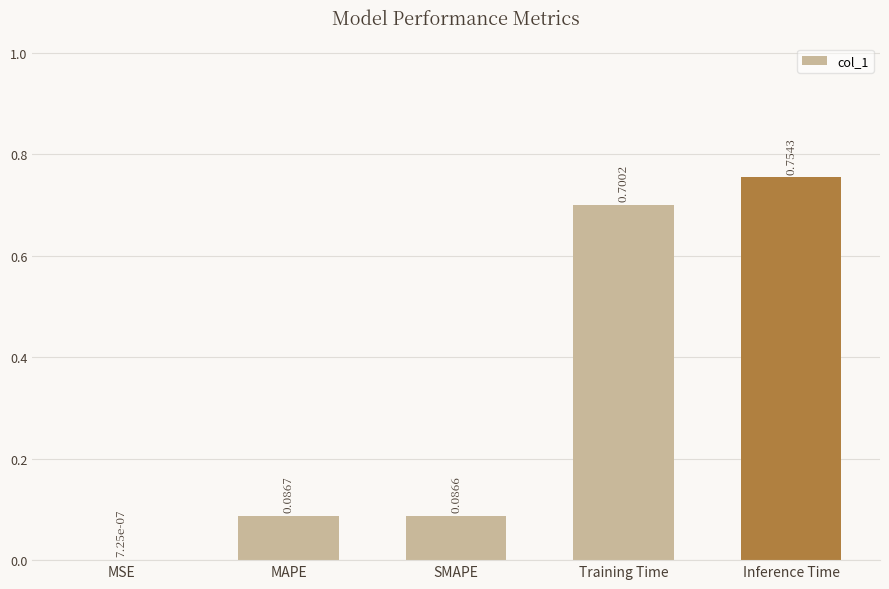

How many data points does each series have?

5